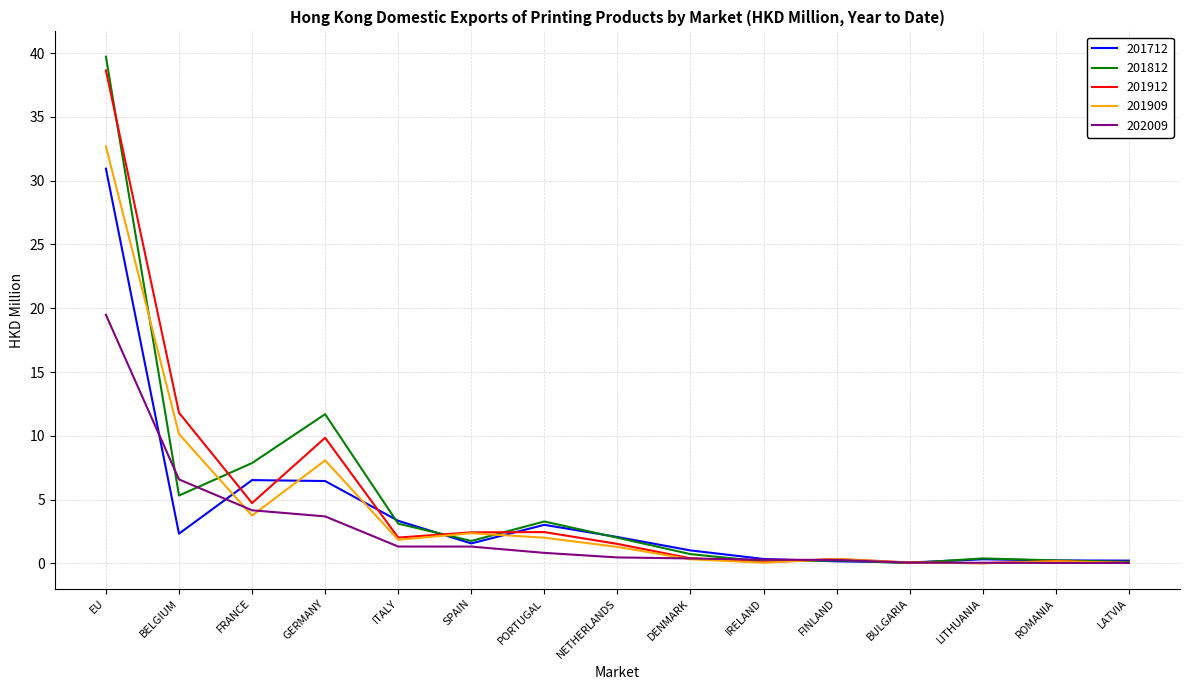

What is the maximum value shown in the chart?

39.7